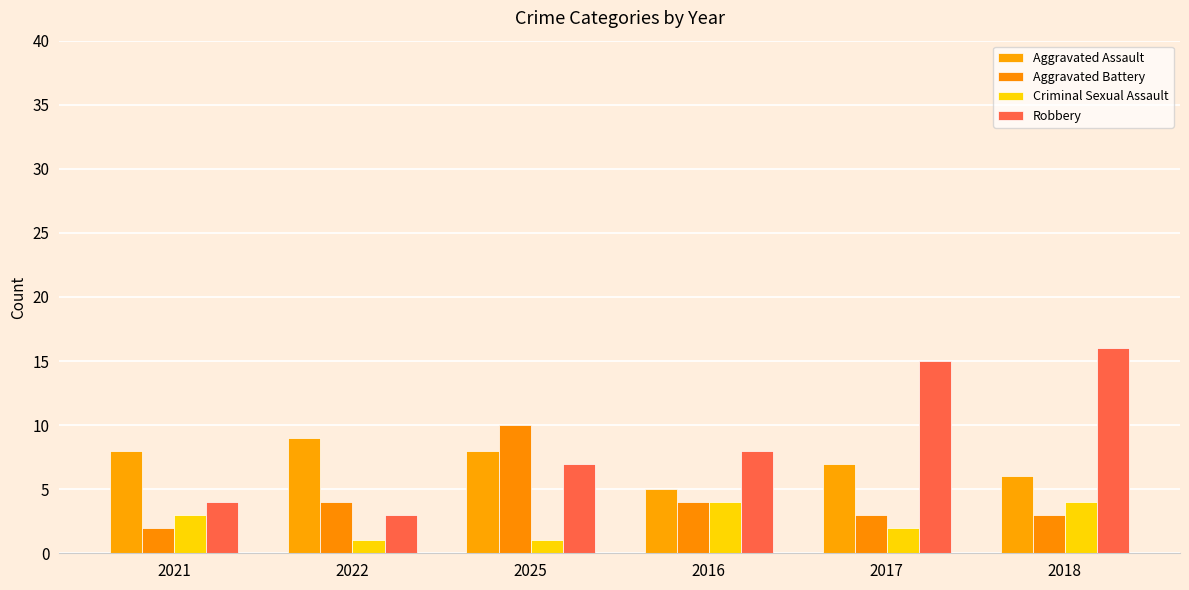

List the series in order of their peak value, highest first.

Robbery, Aggravated Battery, Aggravated Assault, Criminal Sexual Assault